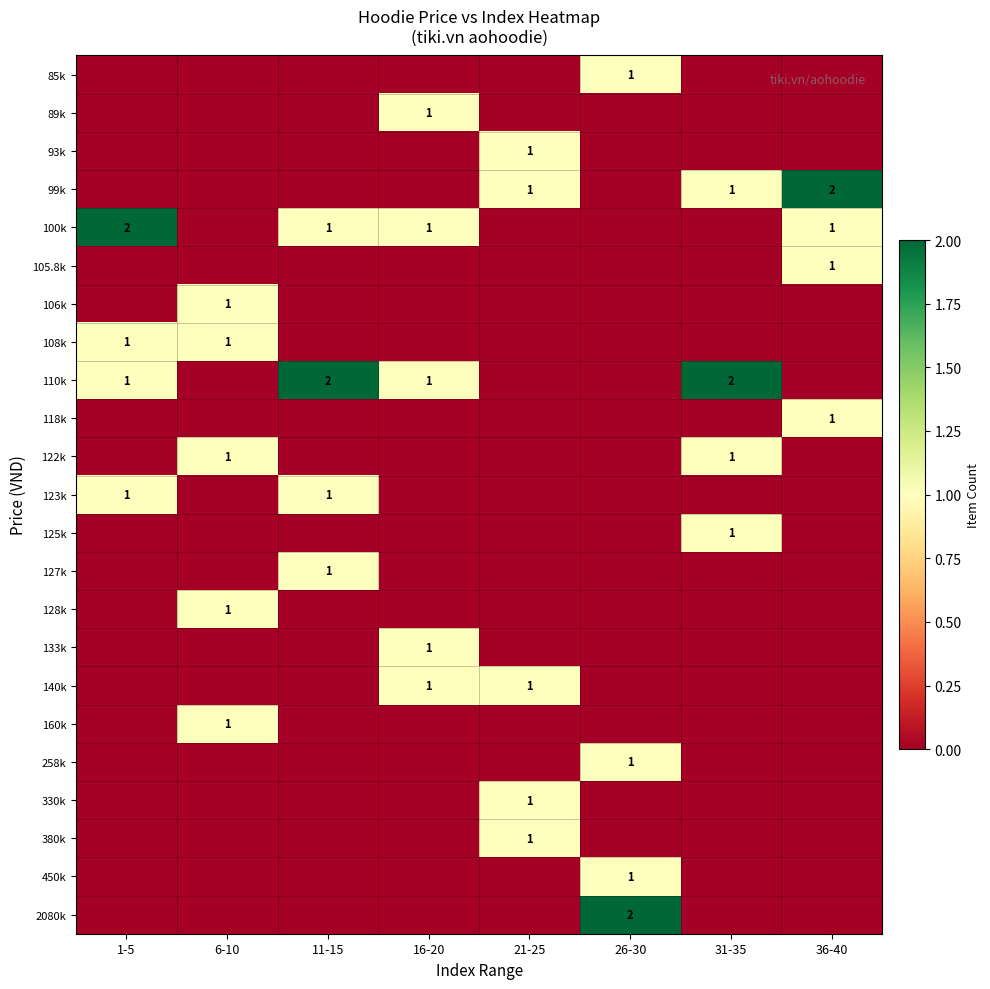

Is the value of 128k at 36-40 greater than the value of 108k at 11-15?

No